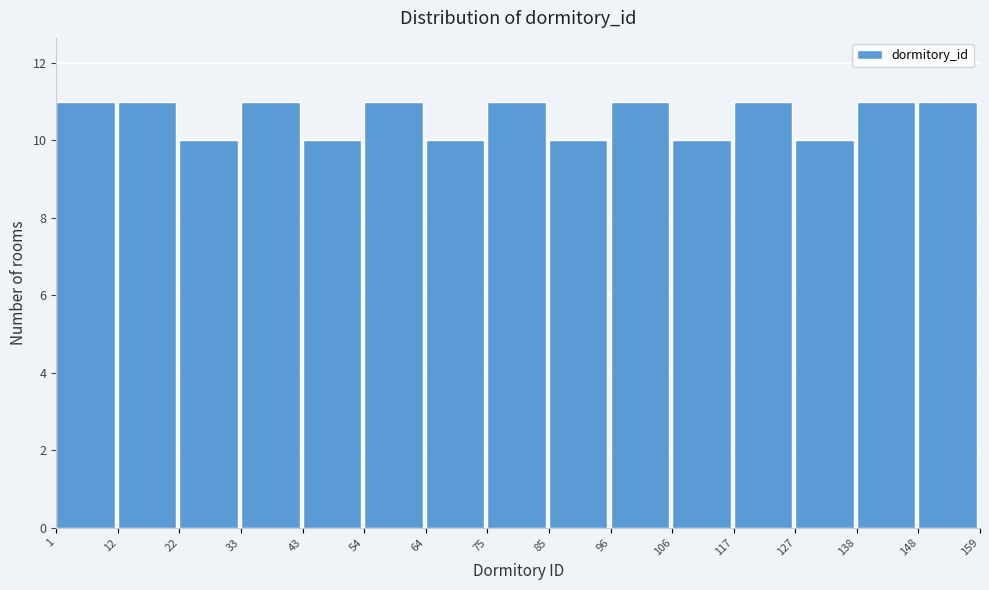

Reading left to right, list every bar in this chart as the range it spans on the x-axis followed by its height. The values are not printed on the chart, so give them approximately, as read against the axis.

1 to 12: 11
12 to 22: 11
22 to 33: 10
33 to 43: 11
43 to 54: 10
54 to 64: 11
64 to 75: 10
75 to 85: 11
85 to 96: 10
96 to 106: 11
106 to 117: 10
117 to 127: 11
127 to 138: 10
138 to 148: 11
148 to 159: 11